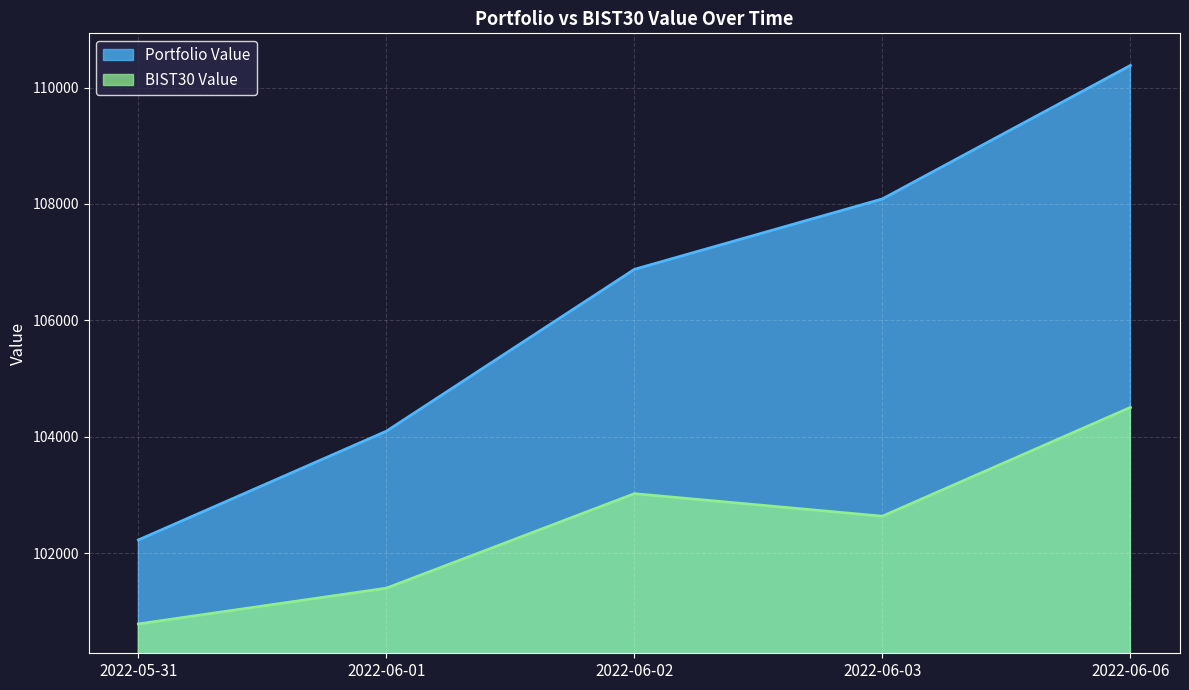

Reading right to left, extract all data points from this chart.

Portfolio Value: 110378.7	108086.0	106876.1	104095.9	102227.6
BIST30 Value: 104503.6	102635.4	103022.6	101399.4	100784.9